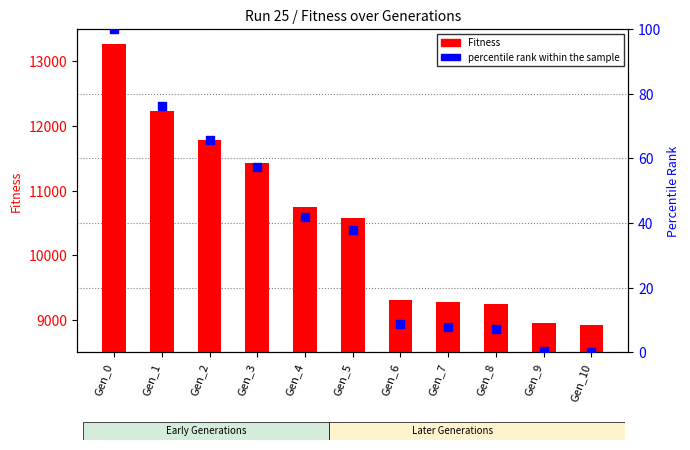

Which series reaches the minimum Y coordinate?

percentile rank within the sample